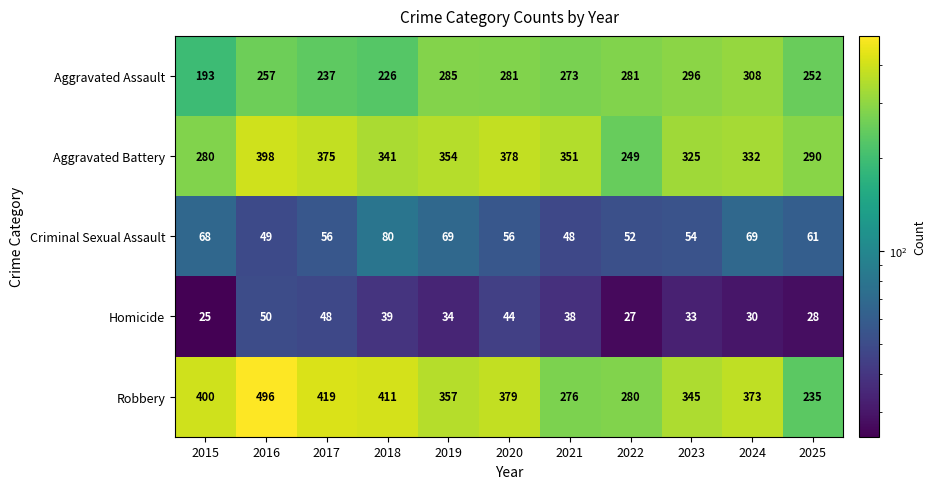

What is the difference between the highest and lowest values at 2020?

335